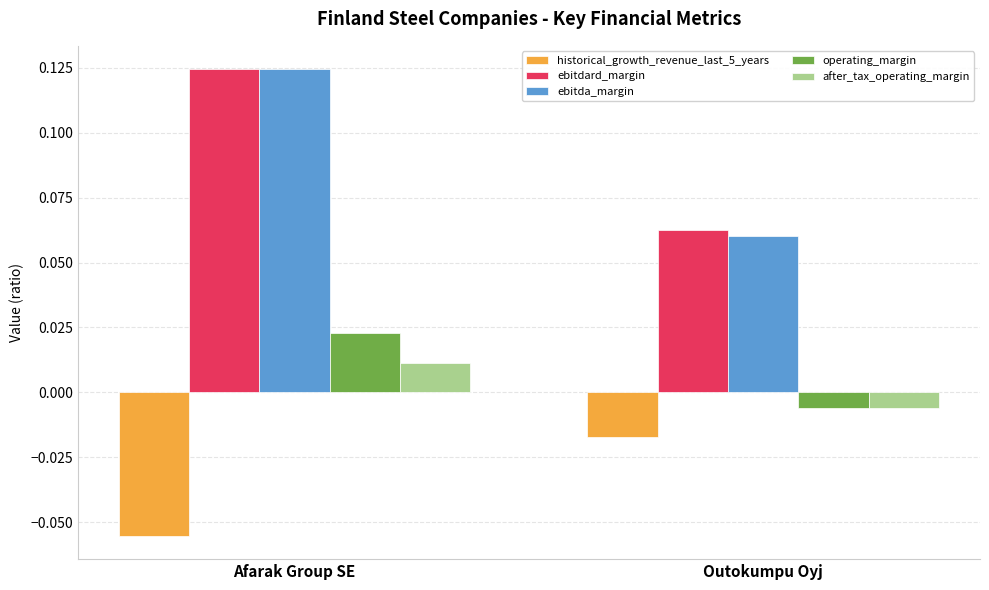

Is the value of historical_growth_revenue_last_5_years at Afarak Group SE greater than the value of ebitda_margin at Outokumpu Oyj?

No